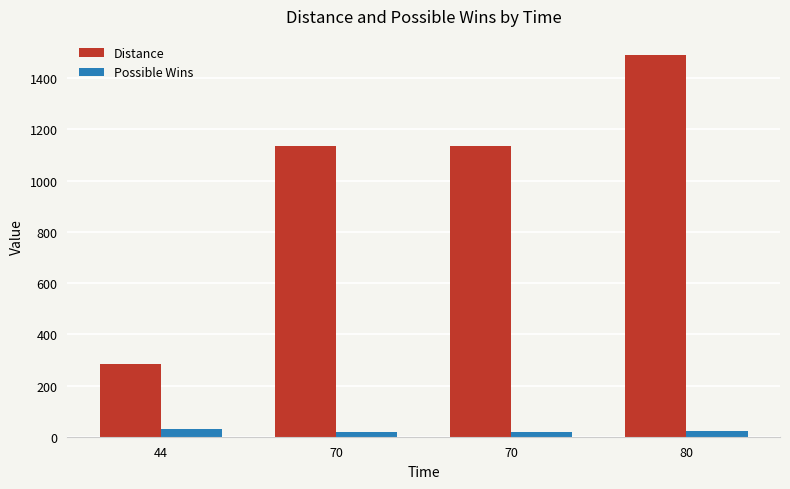

What are all the series names shown in the legend?

Distance, Possible Wins